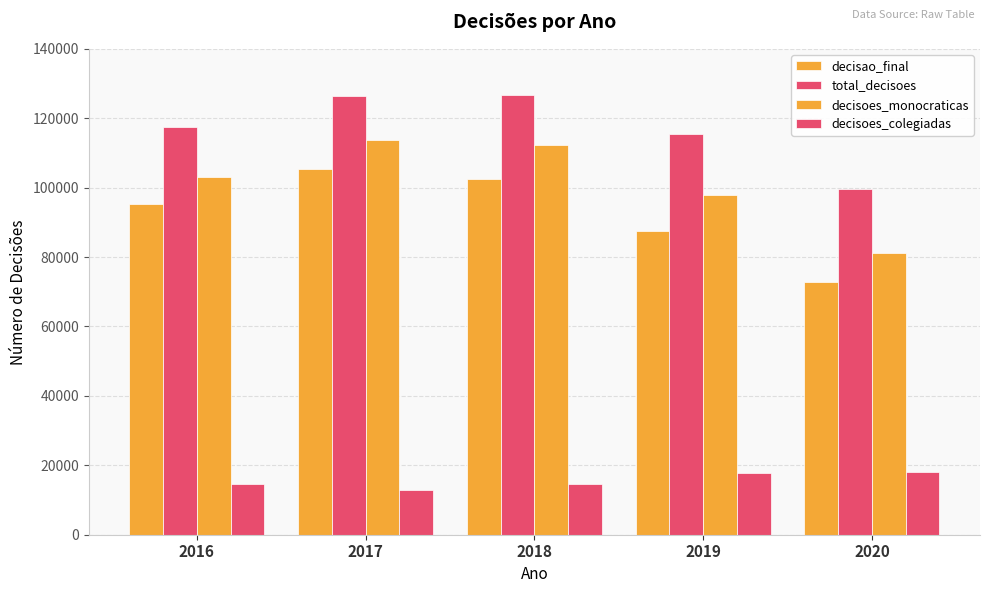

Where does the decisao_final series first go above 95314?

2017